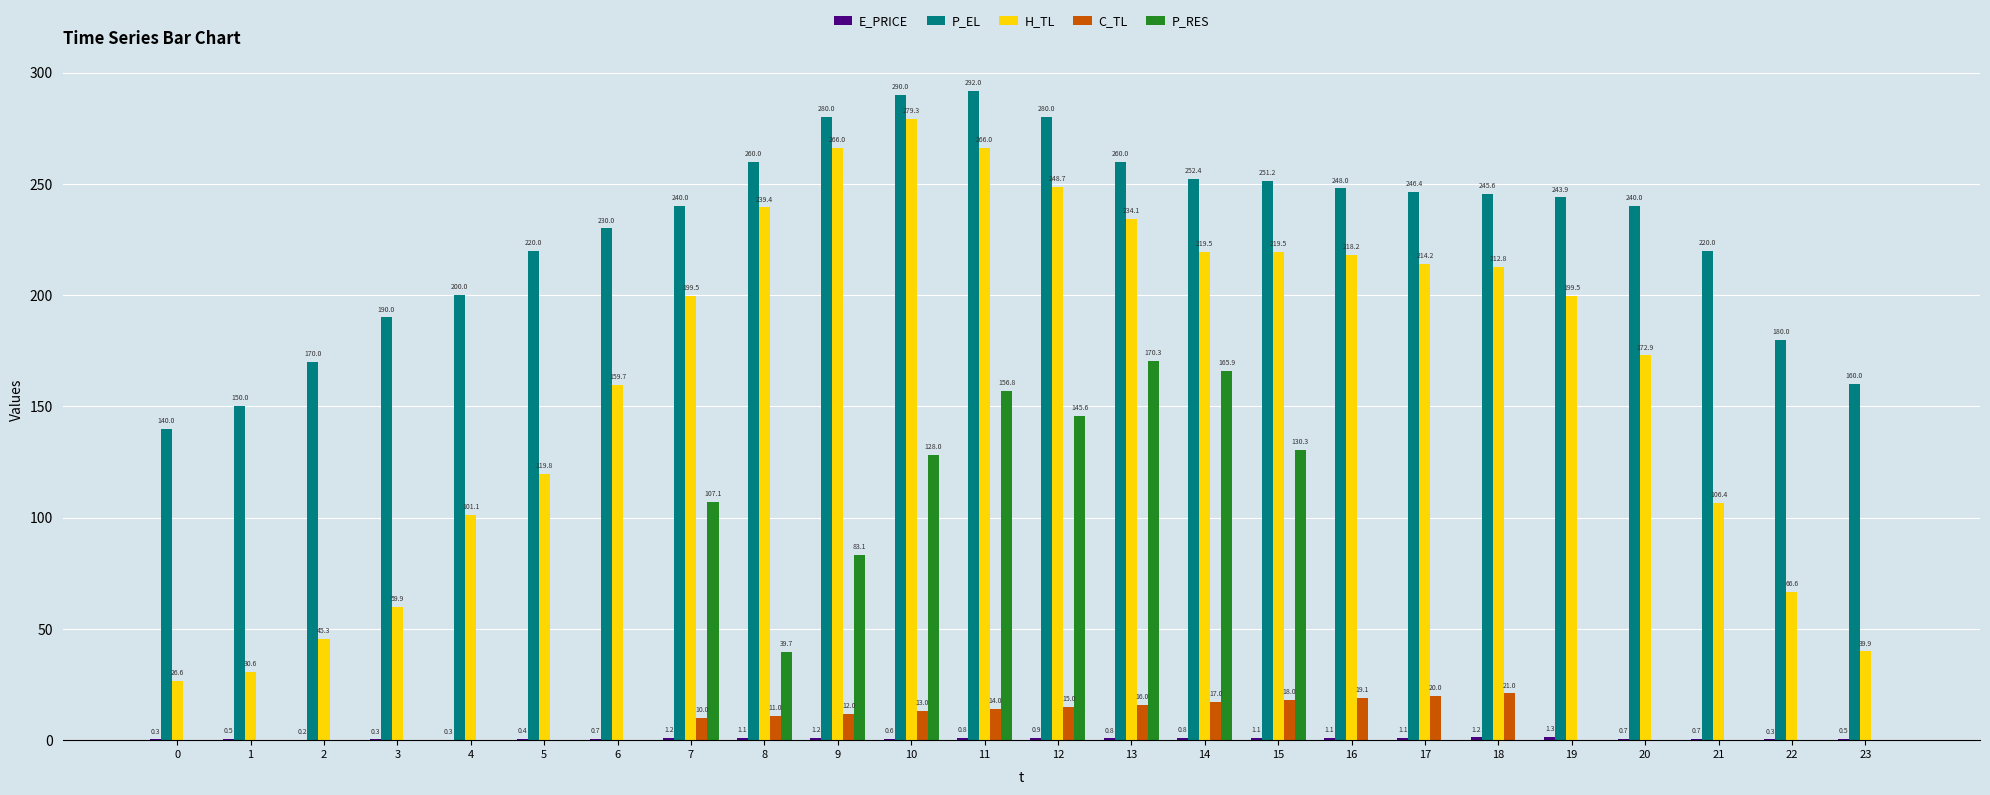

What is the greatest value displayed?

292.0